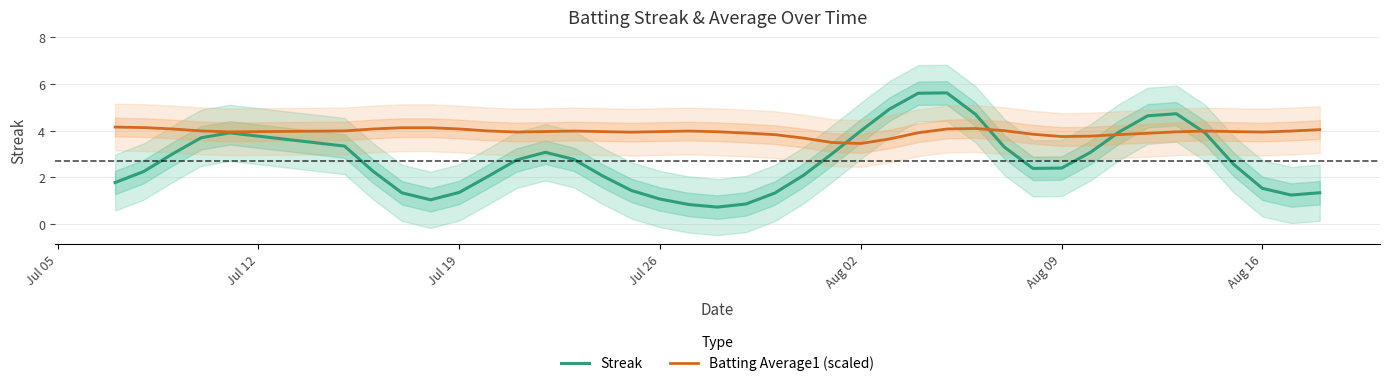

How many times do Batting Average1 (scaled) and Streak cross each other?

4